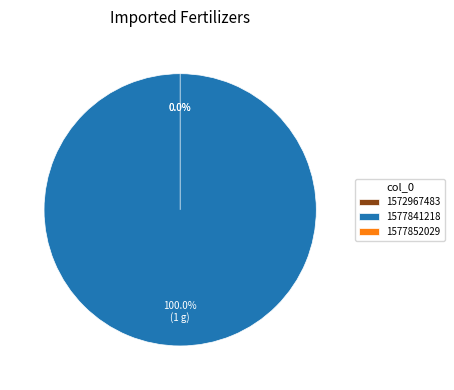

How many segments does this pie chart have?

3